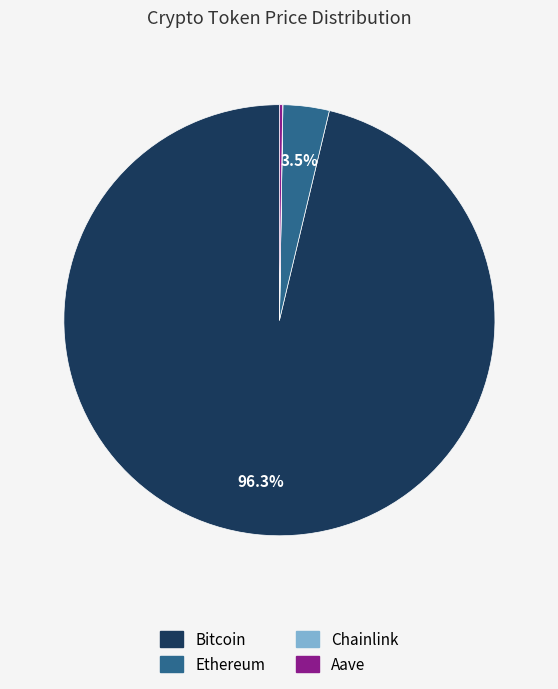

Which slice is the largest?

Bitcoin